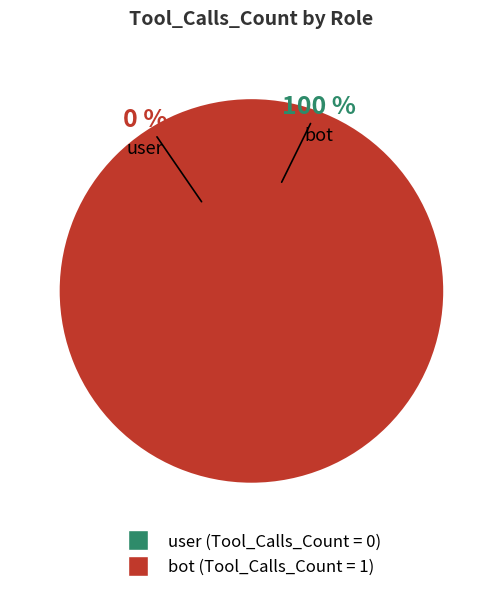

How many segments does this pie chart have?

2